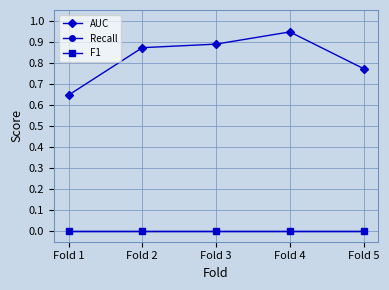

Does the chart have visible grid lines?

Yes